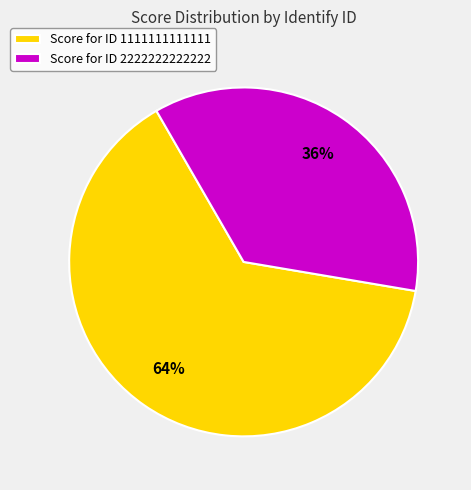

Which category has the smallest portion of the pie?

Score for ID 2222222222222